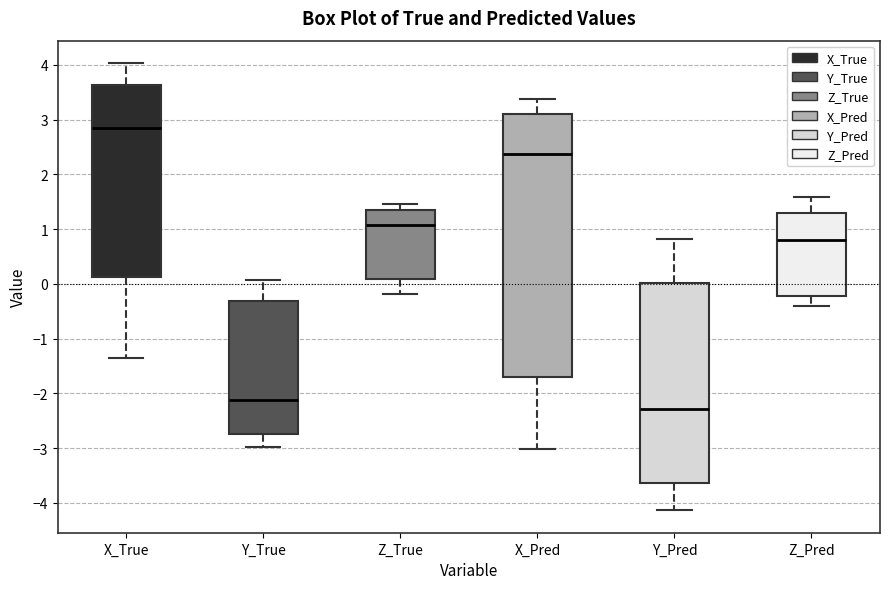

Where is the upper edge of the box for Y_Pred on the y-axis? The values are not printed on the chart, so give them approximately, as read against the axis.

0.0